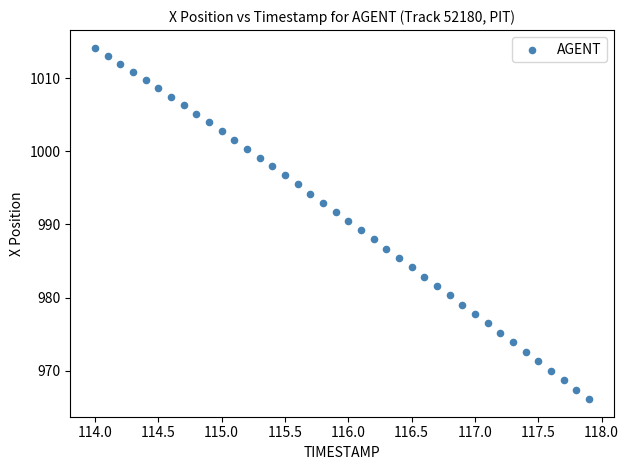

What is the range of X values (max minus min)?

3.9